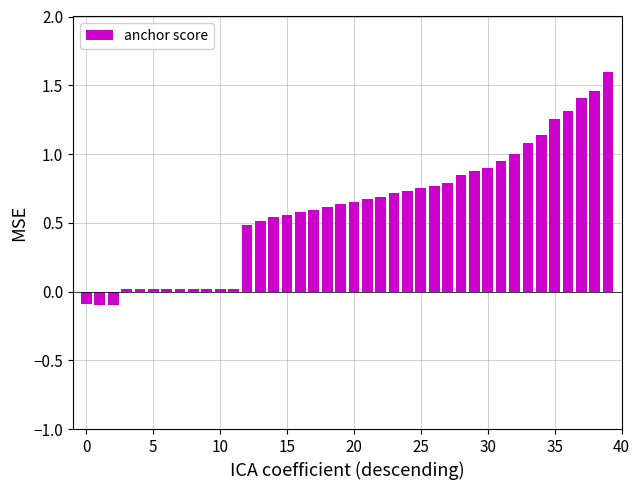

What is the maximum value shown in the chart?

1.6